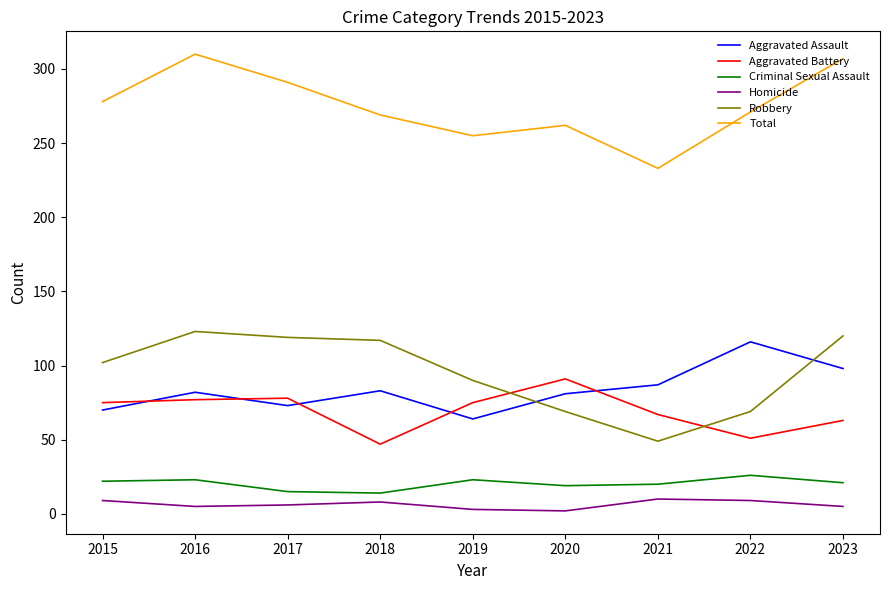

At 2022, list the series in order from largest to smallest.

Total, Aggravated Assault, Robbery, Aggravated Battery, Criminal Sexual Assault, Homicide